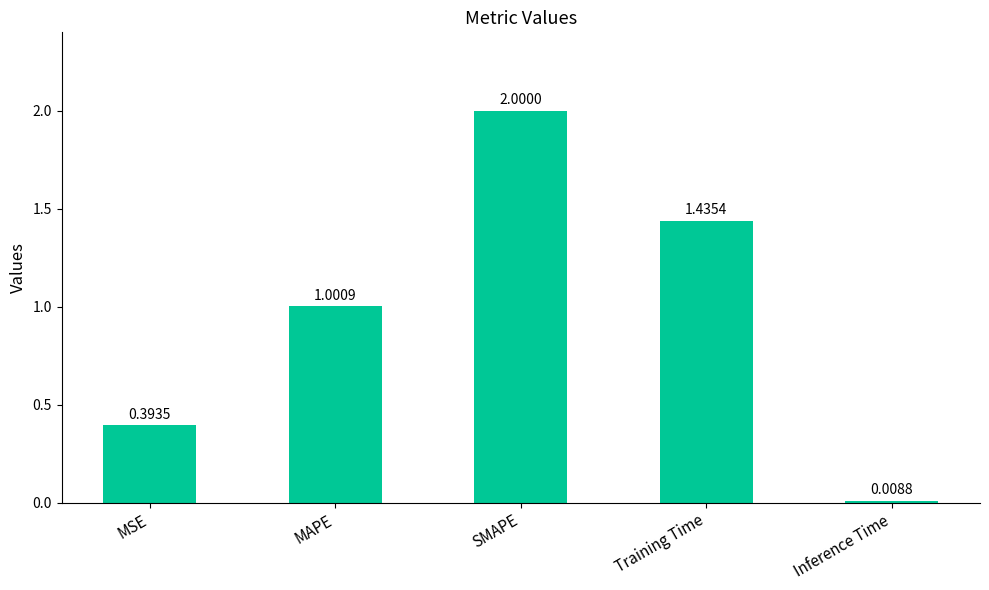

Does the chart contain stacked bars?

No